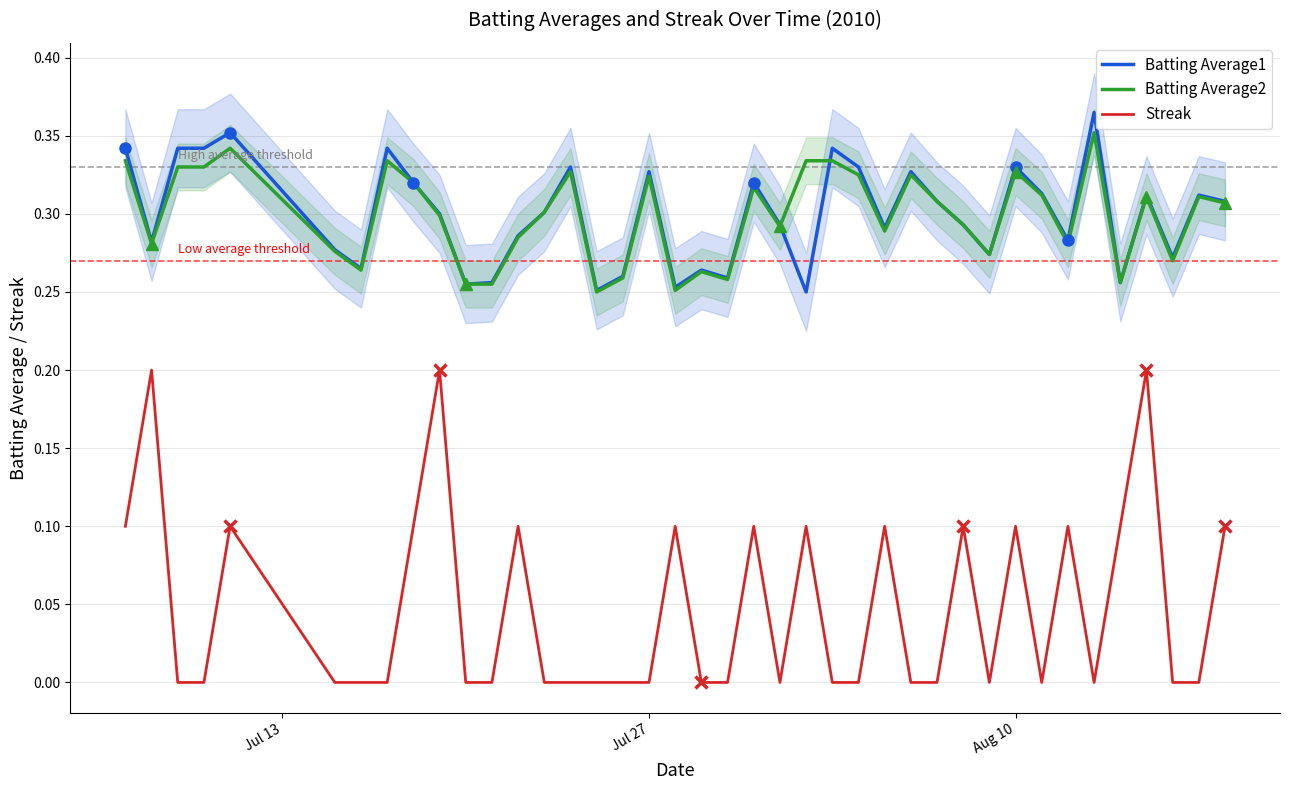

True or false: Batting Average2 and Streak cross at least once.

False